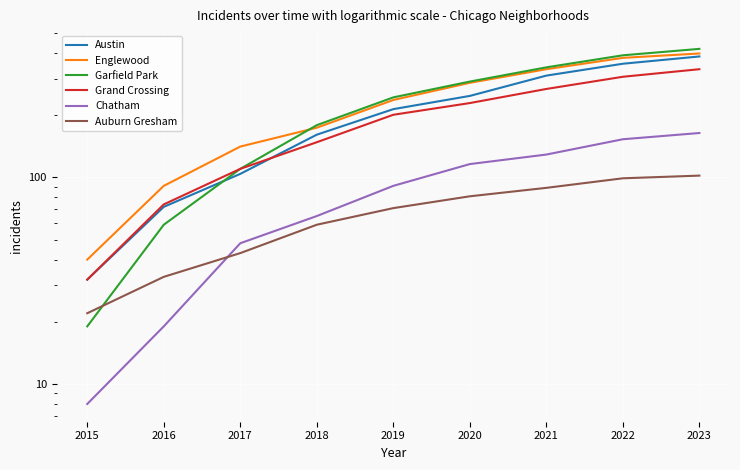

What is the value of the Austin point at the 1st from the left?

32